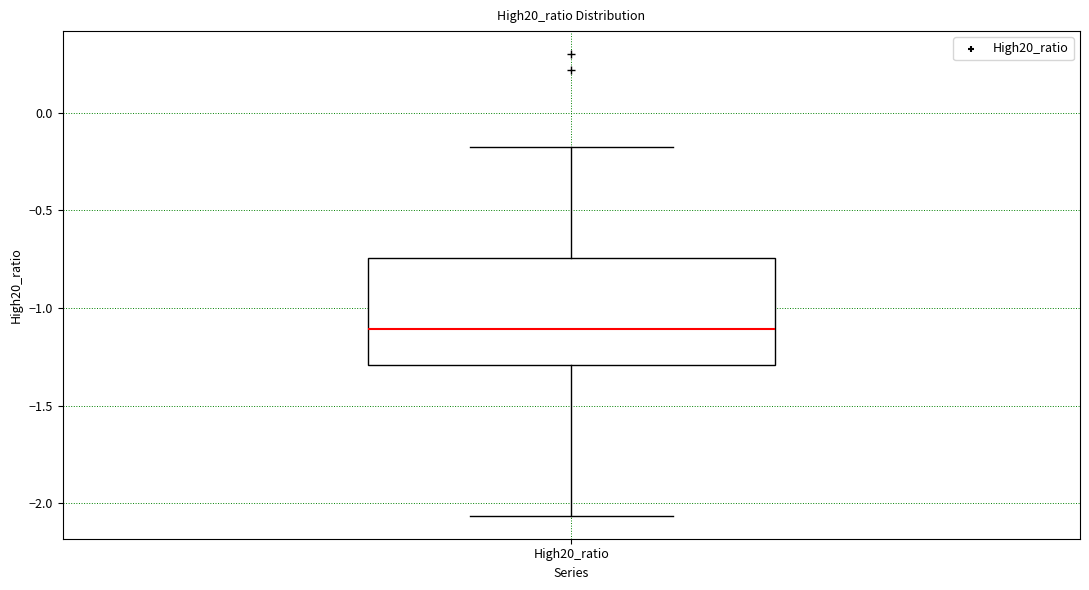

Read this box plot against the y-axis: the position of the median line, the range covered by the box, and the ends of both whiskers. The values are not printed on the chart, so give them approximately, as read against the axis.

median -1.10, box -1.30 to -0.75, whiskers -2.05 to -0.15